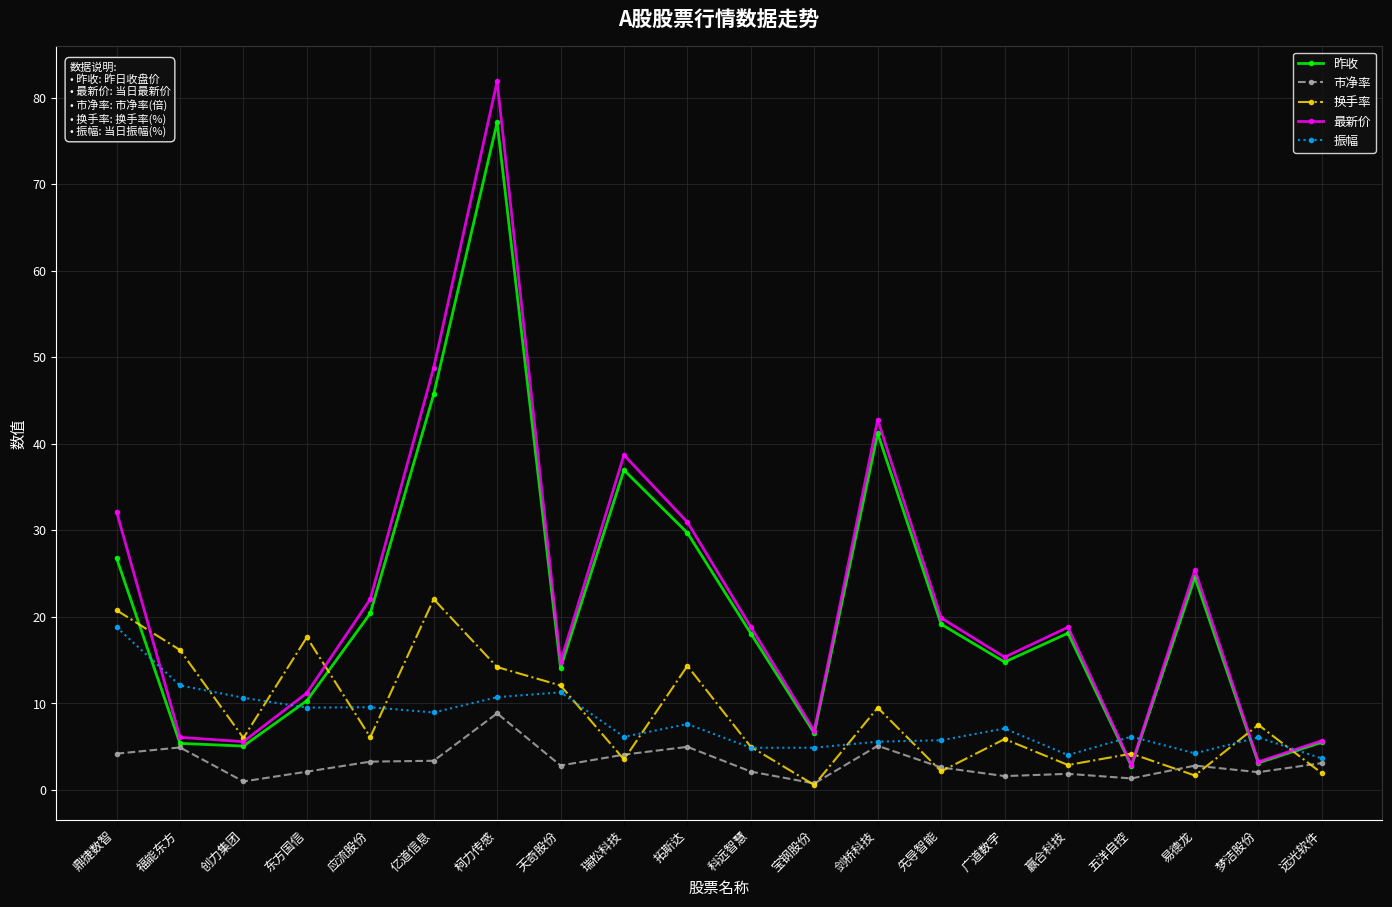

At which category is the sum across all series the highest?

柯力传感